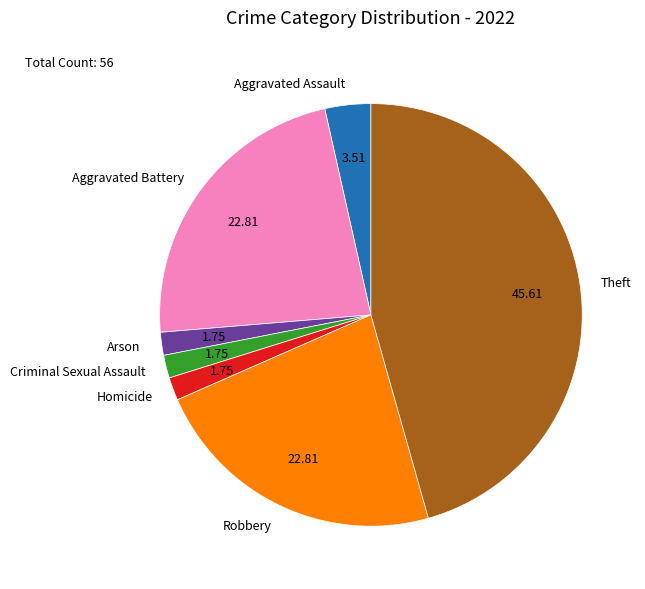

Combined, do Robbery and Aggravated Battery account for over 50%?

No